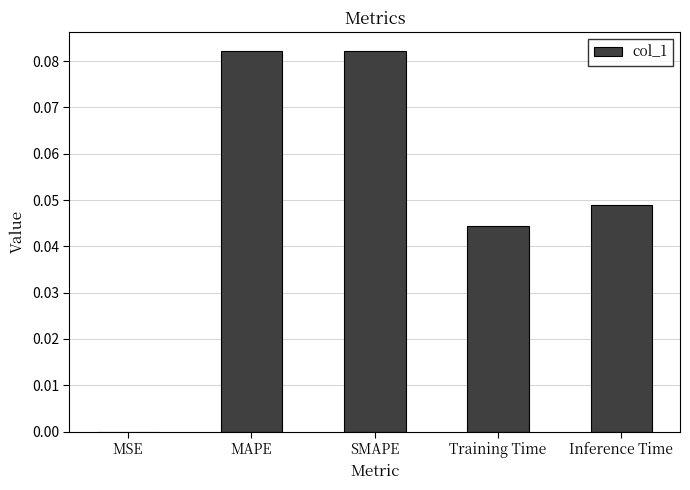

What is the sum of the values at MAPE and SMAPE?

0.2